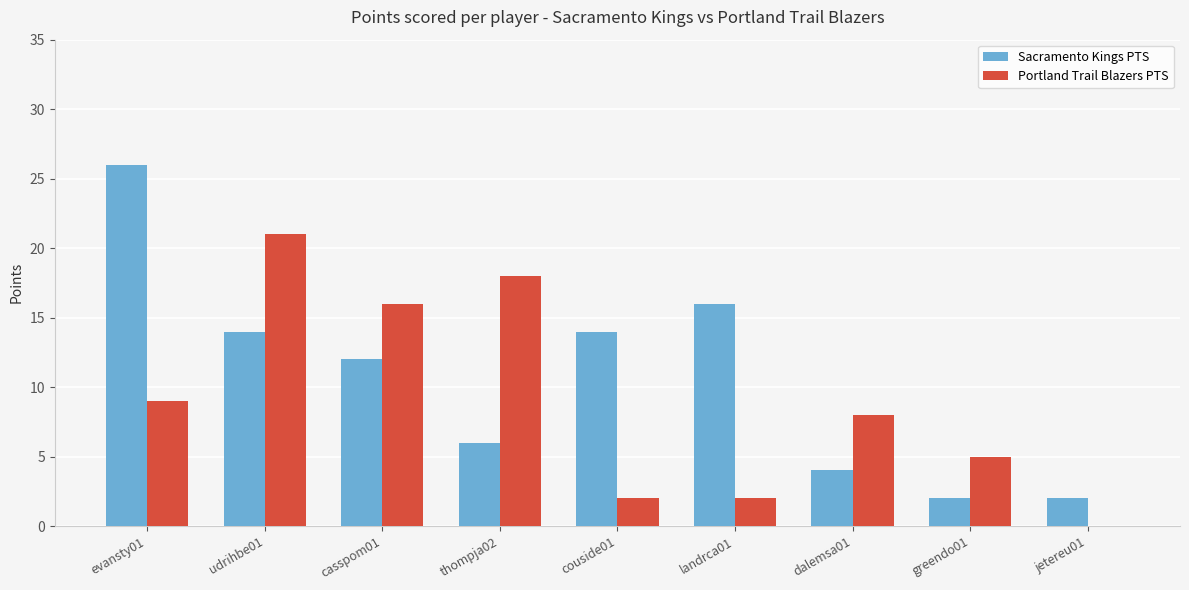

Where is Portland Trail Blazers PTS nearest to the value 10?

evansty01